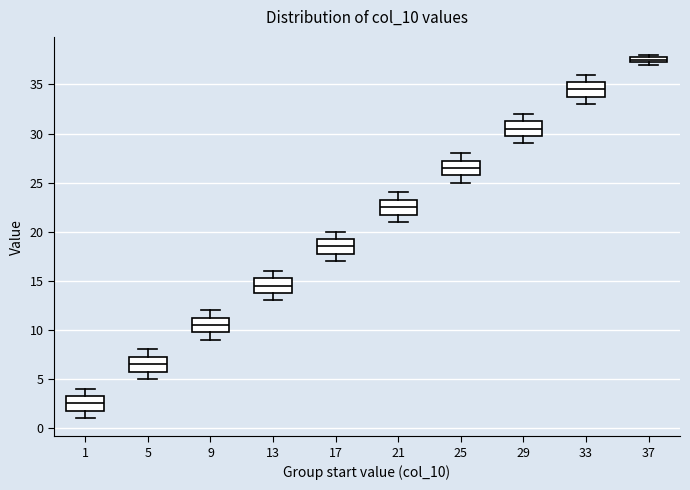

Where does the lower whisker of the box at x = 9 end on the y-axis? The values are not printed on the chart, so give them approximately, as read against the axis.

9.0